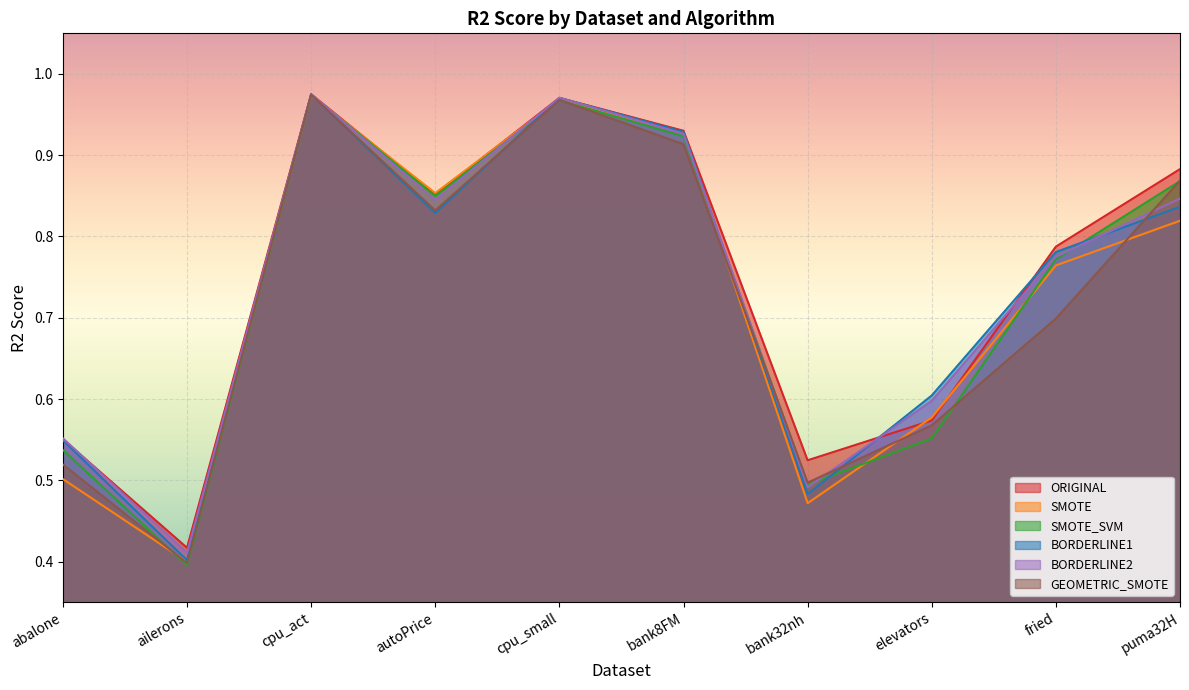

Reading left to right, list all the values displayed in this chart.

ORIGINAL: 0.6	0.4	1.0	0.9	1.0	0.9	0.5	0.6	0.8	0.9
SMOTE: 0.5	0.4	1.0	0.9	1.0	0.9	0.5	0.6	0.8	0.8
SMOTE_SVM: 0.5	0.4	1.0	0.8	1.0	0.9	0.5	0.6	0.8	0.9
BORDERLINE1: 0.5	0.4	1.0	0.8	1.0	0.9	0.5	0.6	0.8	0.8
BORDERLINE2: 0.6	0.4	1.0	0.8	1.0	0.9	0.5	0.6	0.8	0.8
GEOMETRIC_SMOTE: 0.5	0.4	1.0	0.8	1.0	0.9	0.5	0.6	0.7	0.9